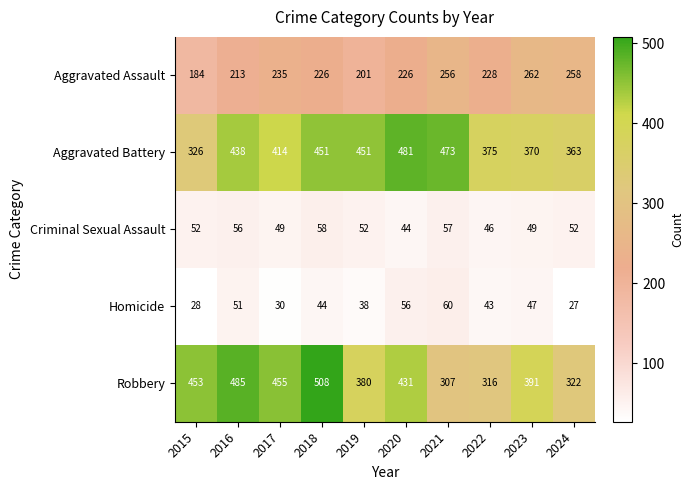

Which category has the lowest value in the Robbery series?

2021